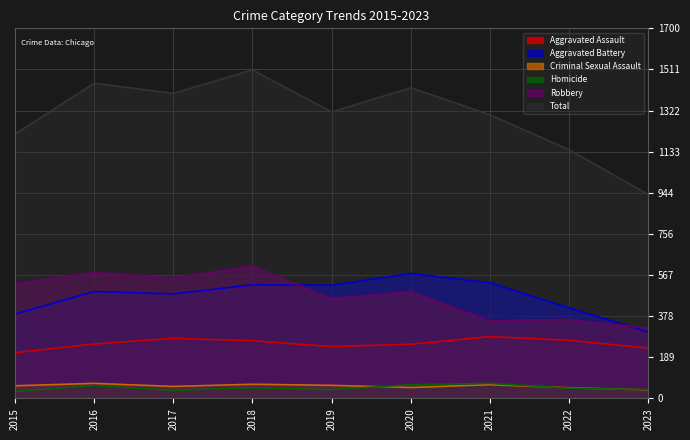

What is the difference between the Criminal Sexual Assault values at 2015 and 2020?

8